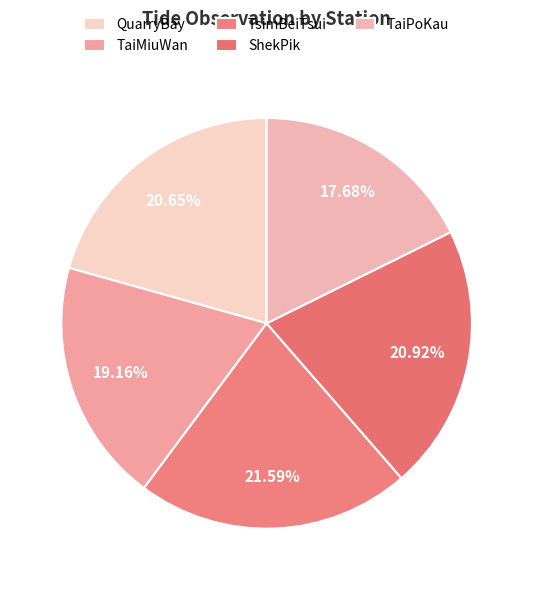

Rank the categories by value from highest to lowest.

TsimBeiTsui, ShekPik, QuarryBay, TaiMiuWan, TaiPoKau